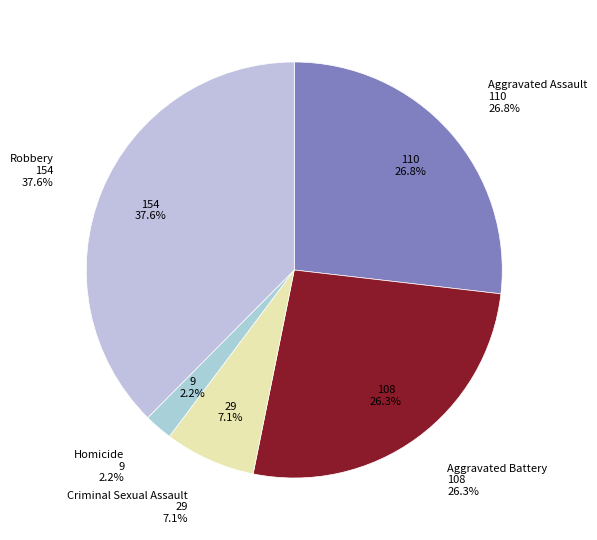

What is the ratio of the value at Aggravated Assault to the value at Robbery?

0.7